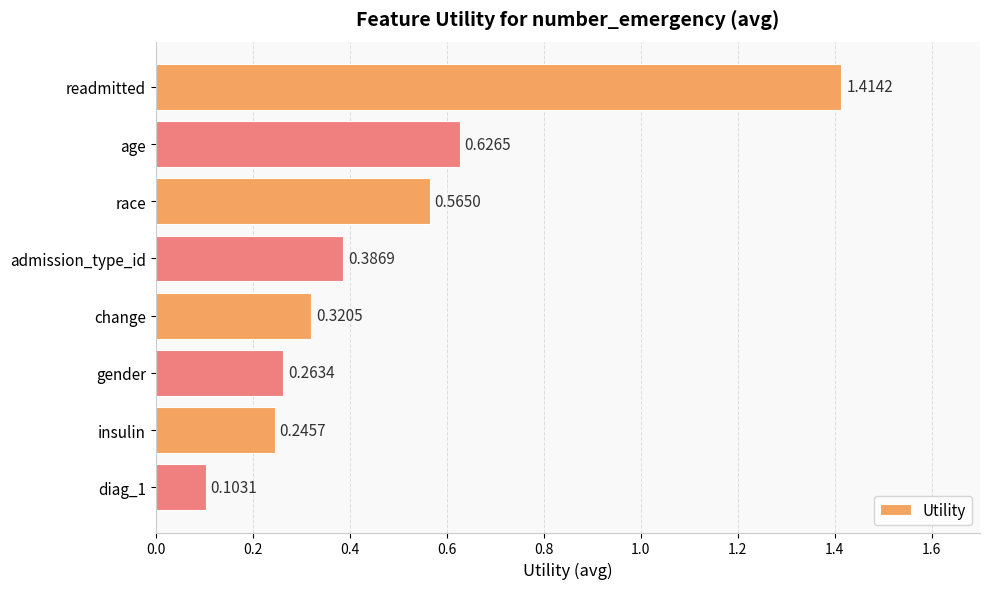

What is the sum of the values at insulin and gender?

0.5